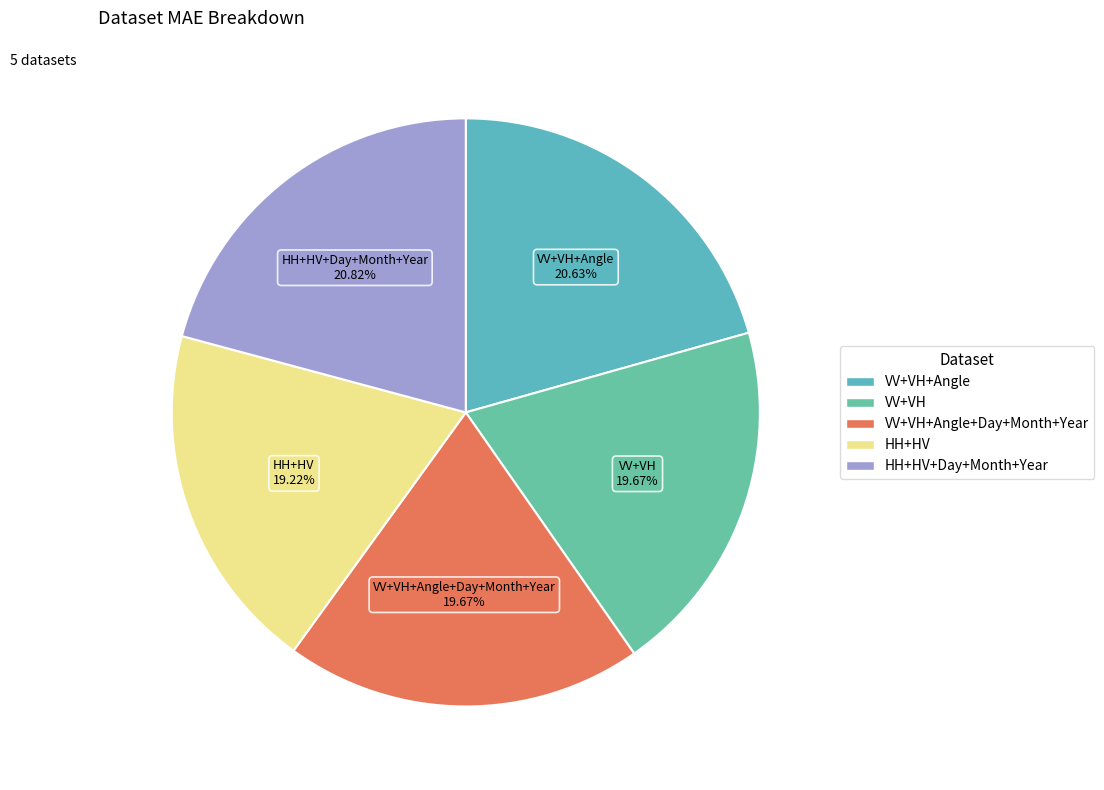

Combined, do VV+VH+Angle and HH+HV account for over 50%?

No